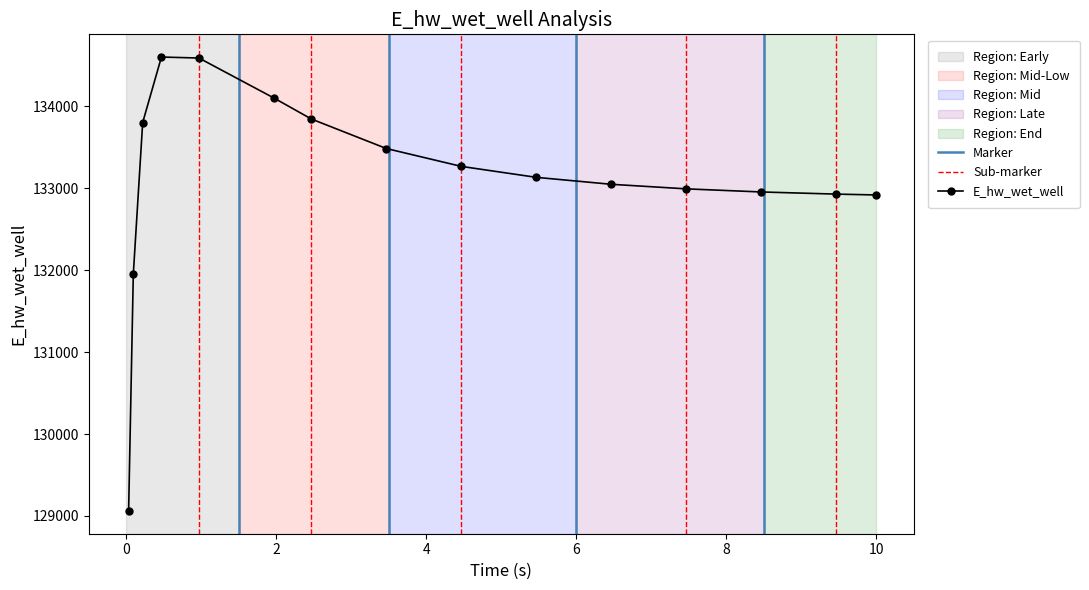

Count the number of categories in the chart.

15